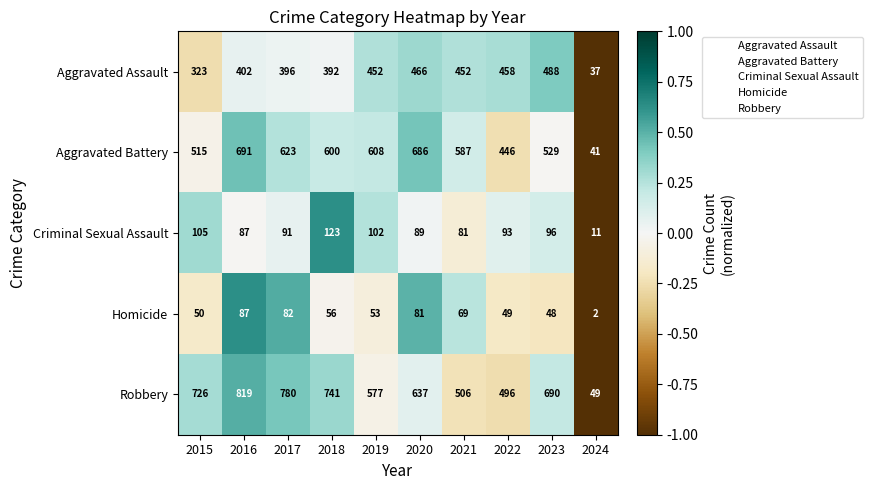

What is the minimum value for Criminal Sexual Assault?

11